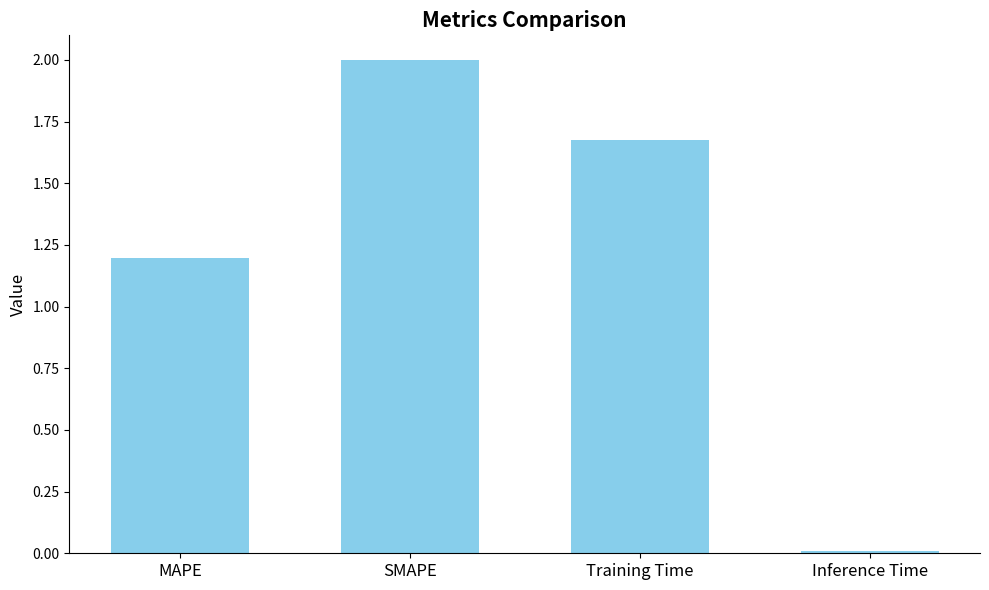

What is the label of the 1st bar from the right?

Inference Time